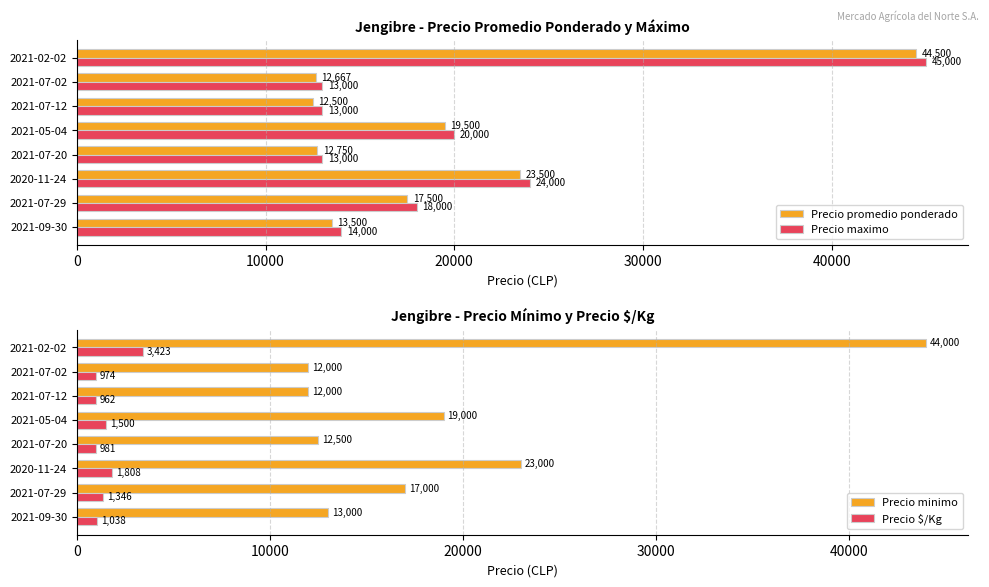

Is it true that Precio minimo equals 22415 at 2021-09-30?

False